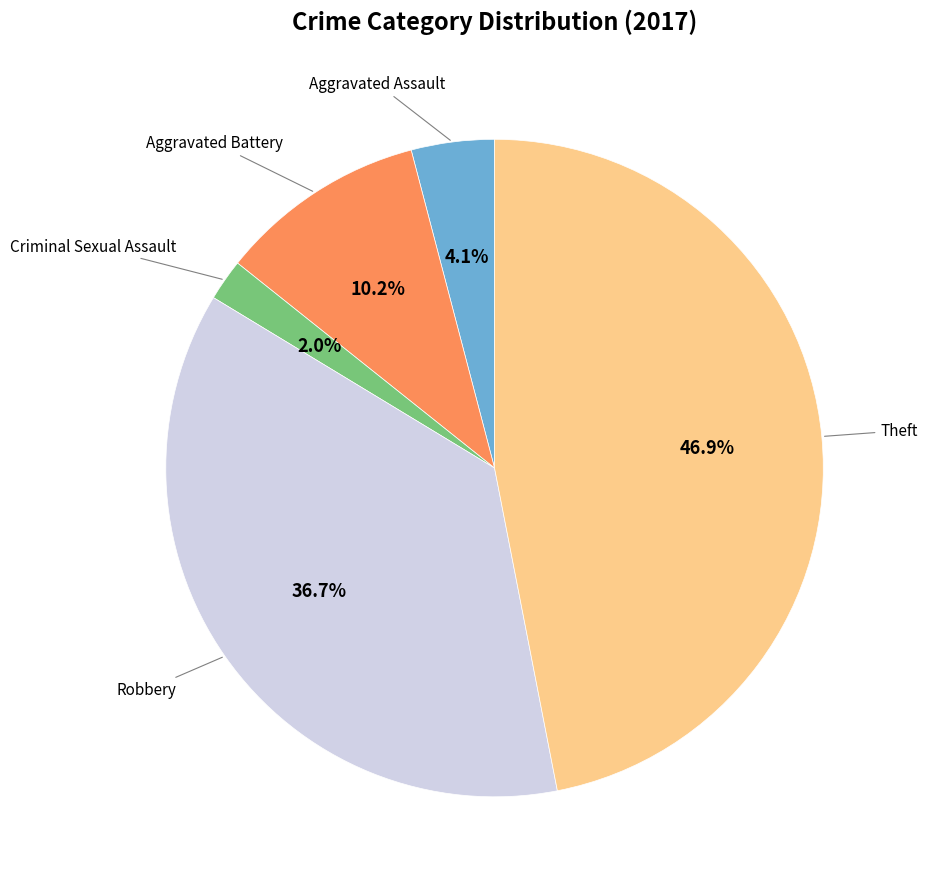

Is there any slice that represents more than half of the pie?

No